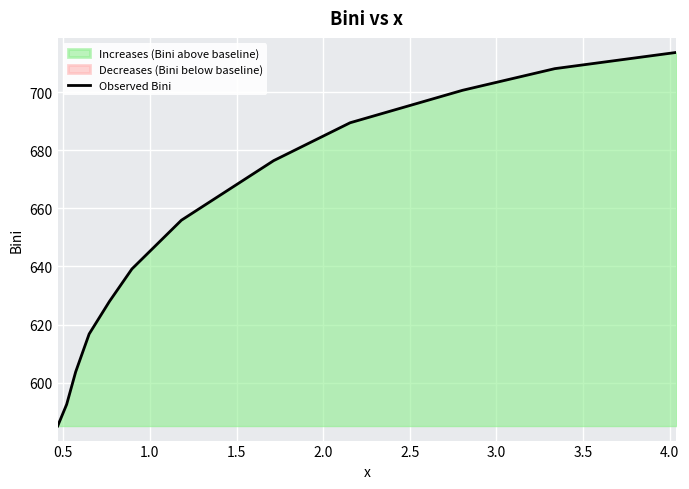

Reading left to right, extract all data points from this chart.

585.1	592.6	603.8	616.8	628.0	639.1	655.9	676.4	689.4	700.6	708.0	713.6